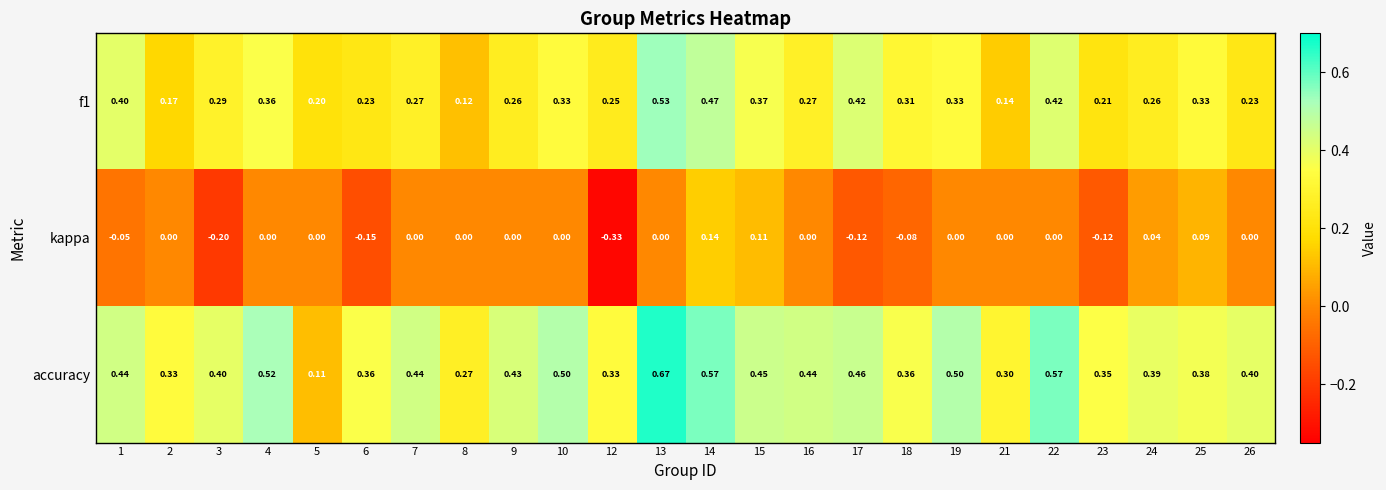

Which series changed the most between 3 and 5?

accuracy